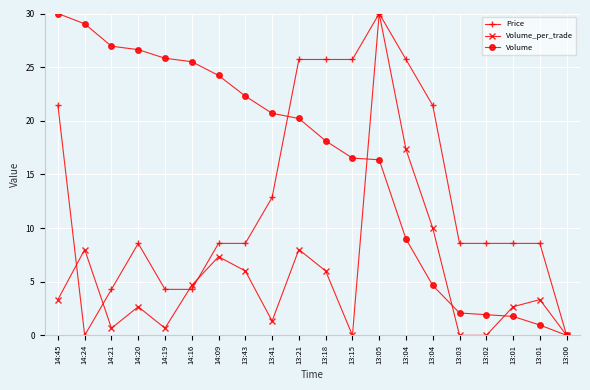

The Volume_per_trade series shows 2.7 at 13:01. True or false?

True